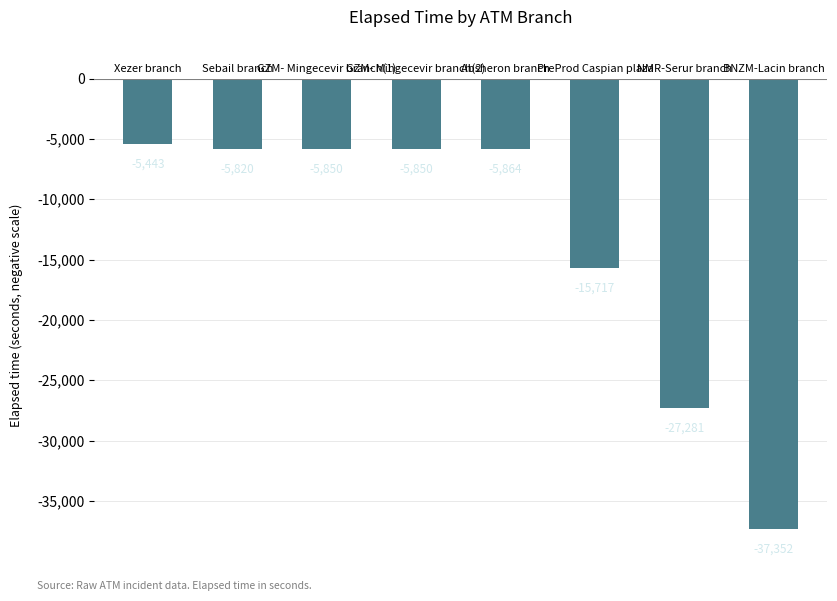

Where is the data nearest to the value -21397?

PreProd Caspian plaza